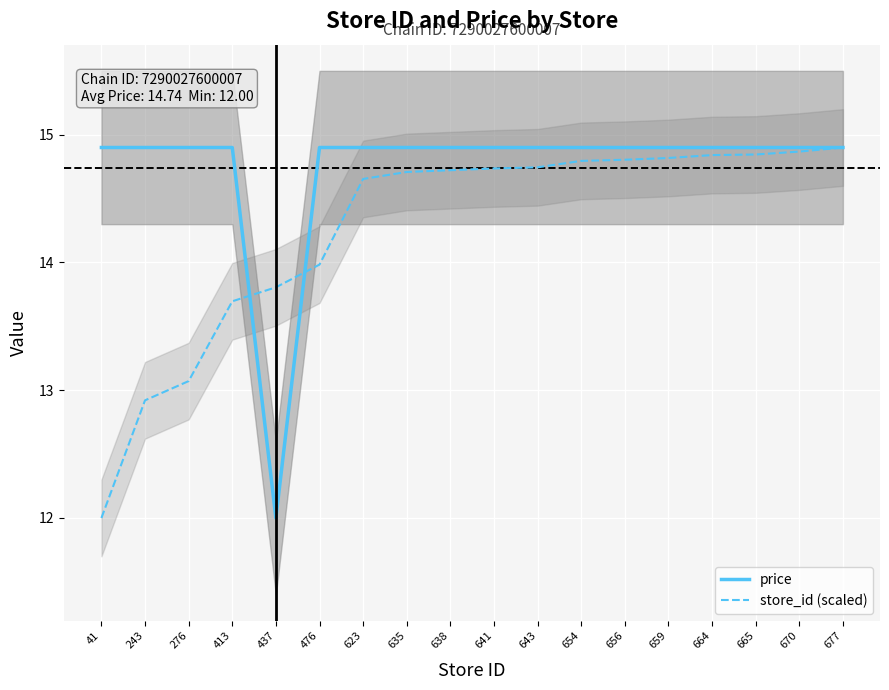

How many distinct data groups are displayed?

2